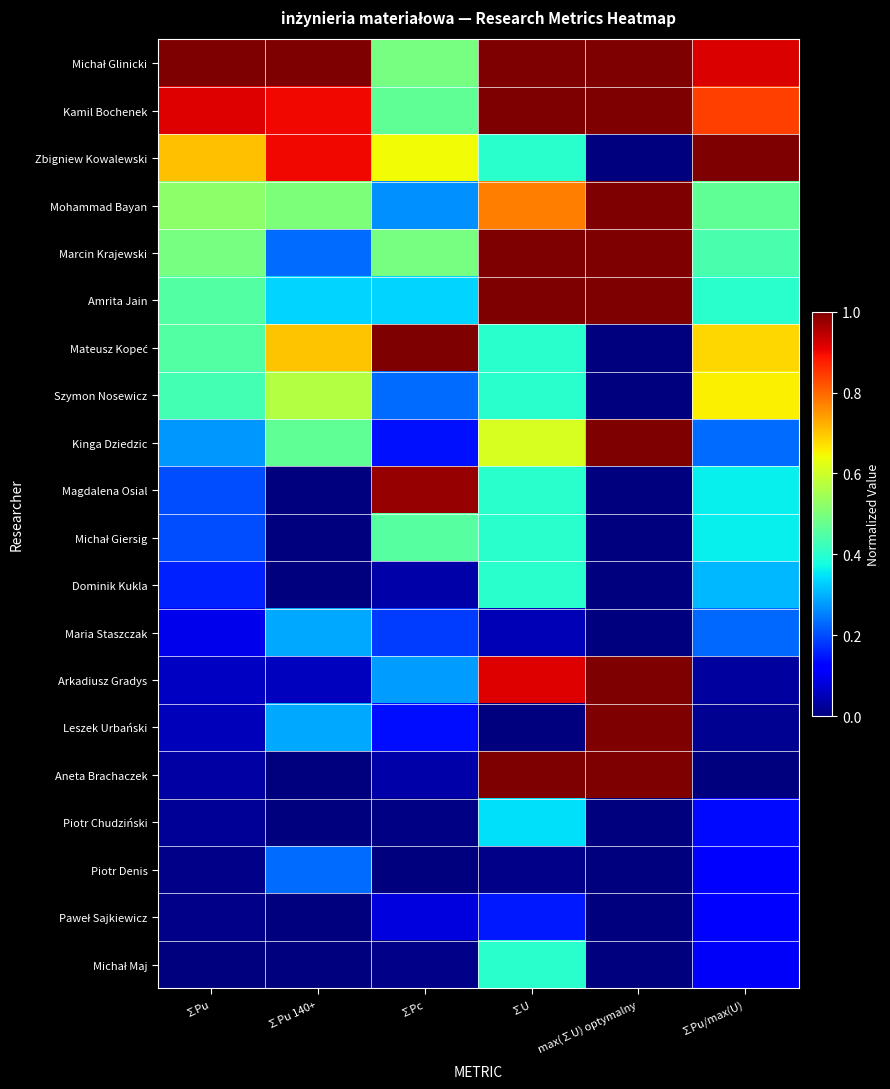

Which series has the largest total across all categories?

Michał Glinicki